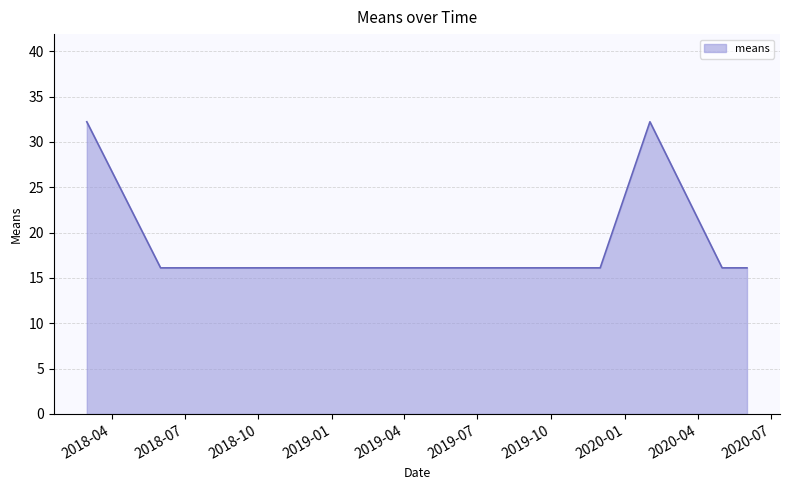

What is the greatest value displayed?

32.2